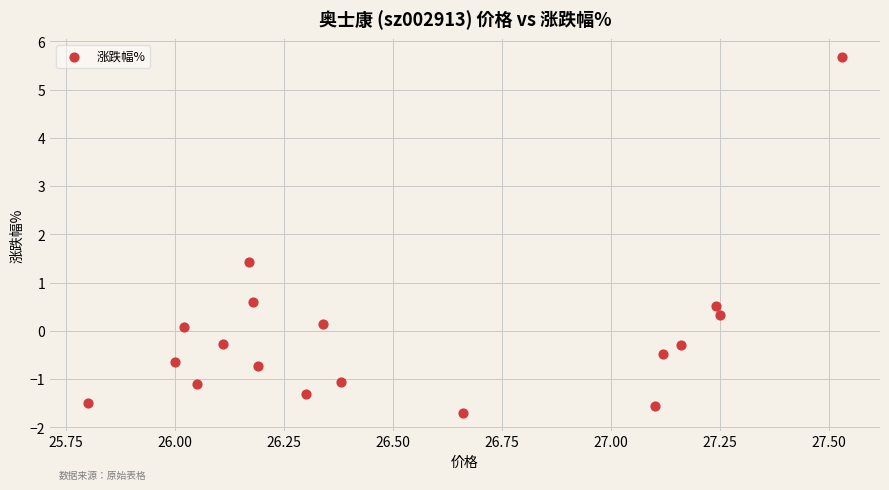

What is the range of X values (max minus min)?

1.7